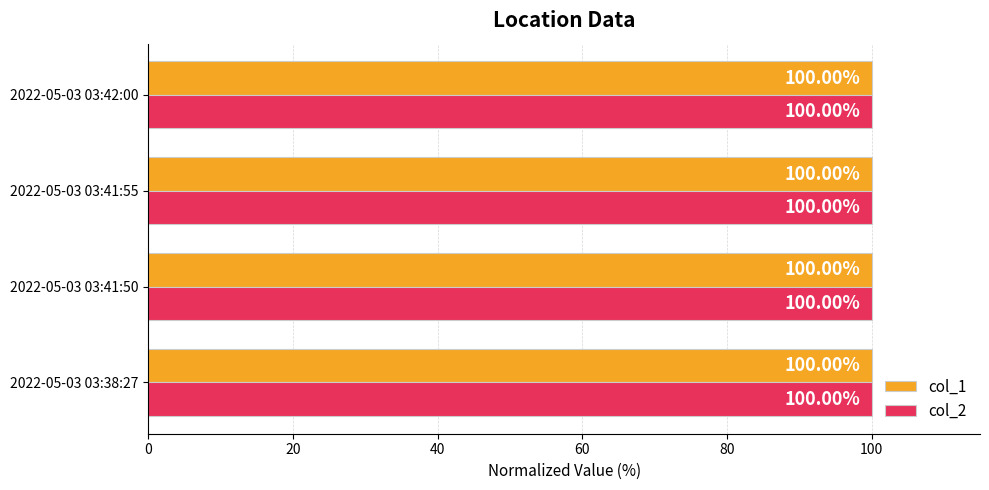

What is the smallest value displayed?

100.0